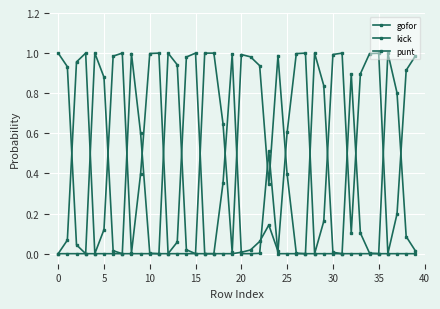

What is the difference between the maximum and minimum values in the punt series?

1.0